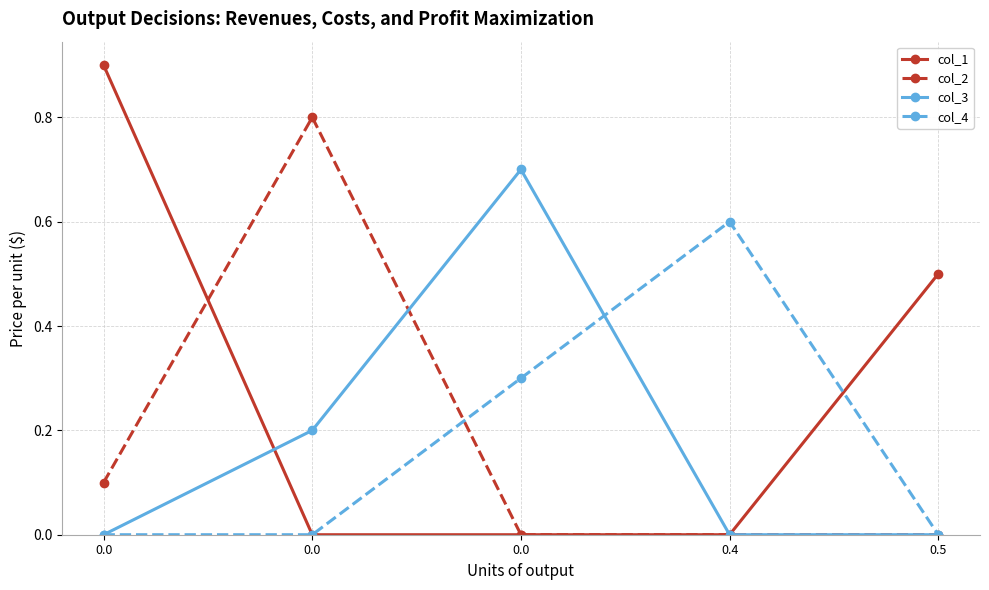

List the labels in order of col_1 value, largest first.

0.0, 0.5, 0.0, 0.0, 0.4